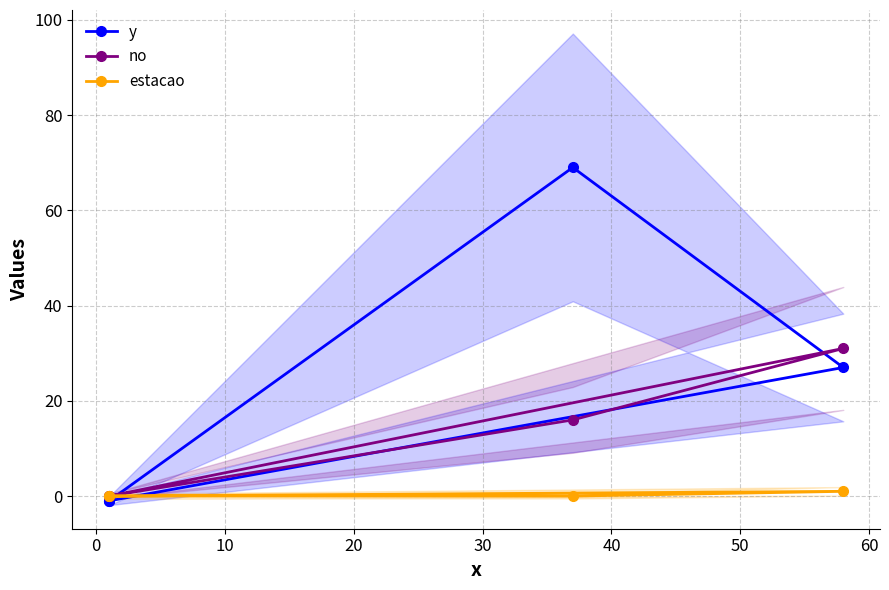

True or false: estacao has more than 2 points higher than both neighbors.

False